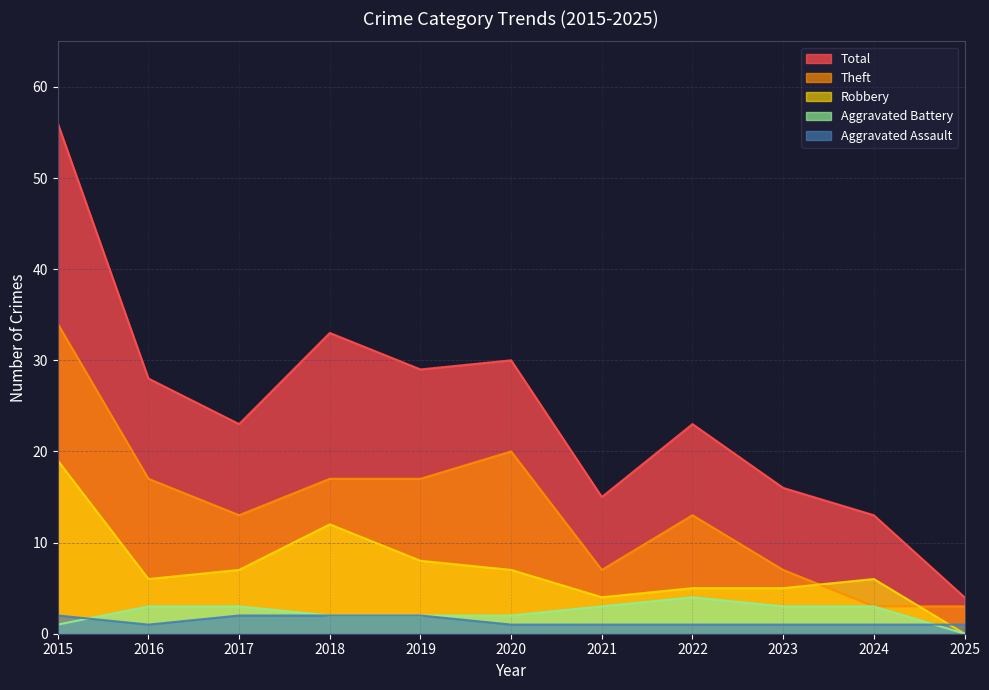

True or false: Total and Aggravated Battery intersect in this chart.

False